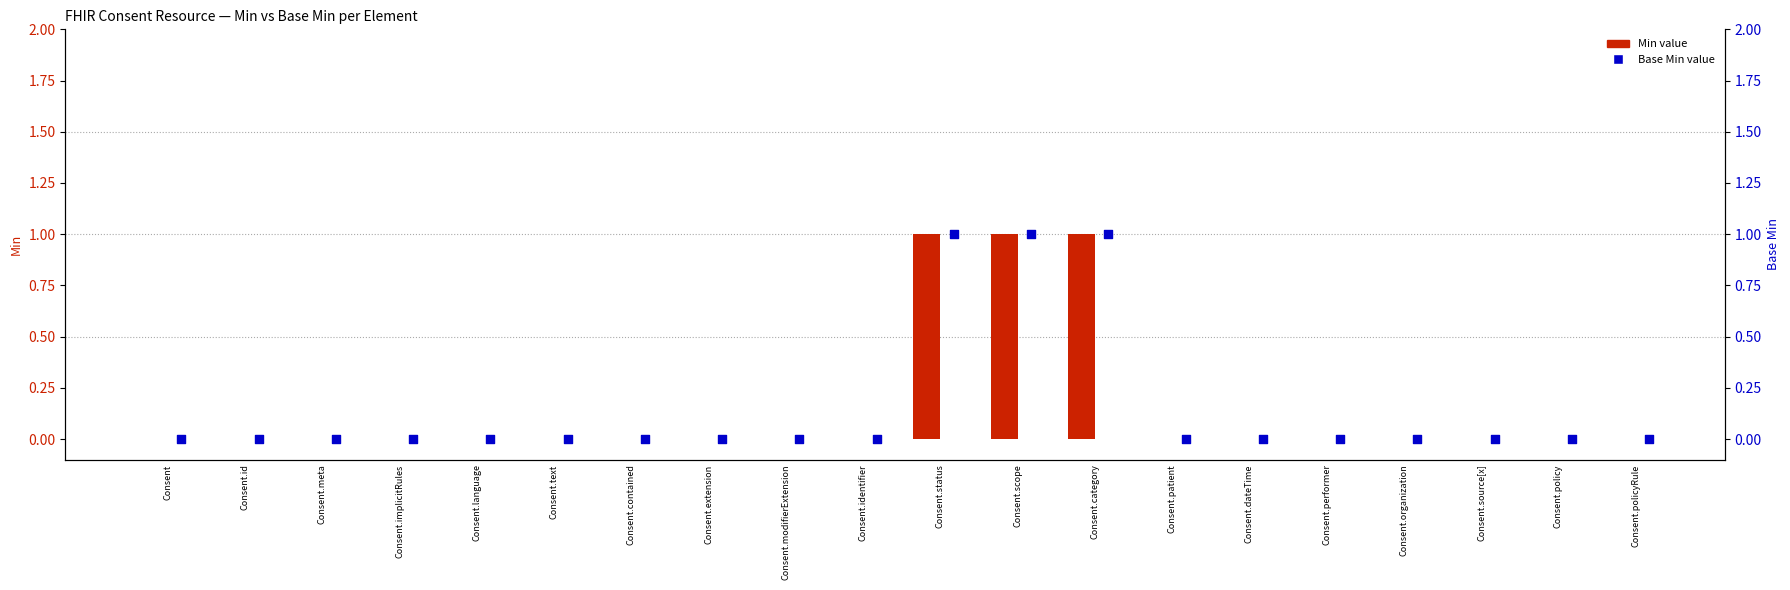

Which series reaches the minimum Y coordinate?

Min